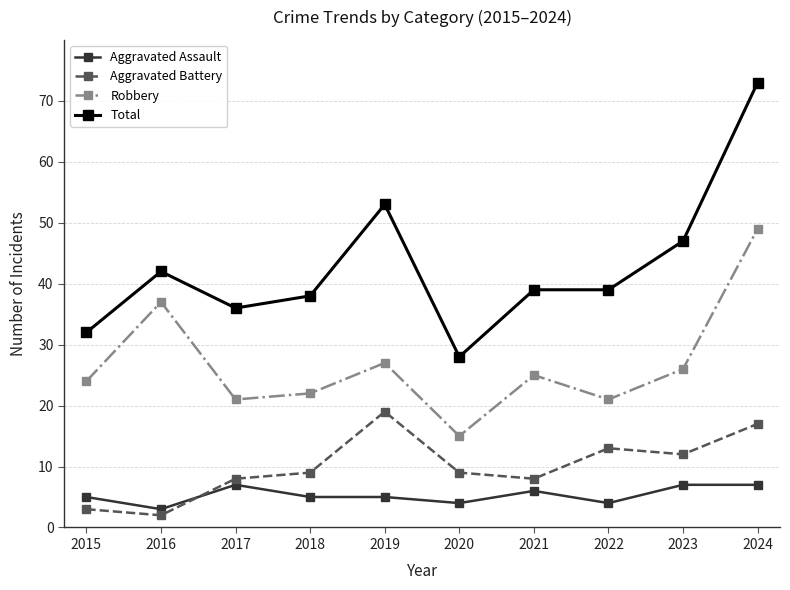

How many lines are shown in the chart?

4